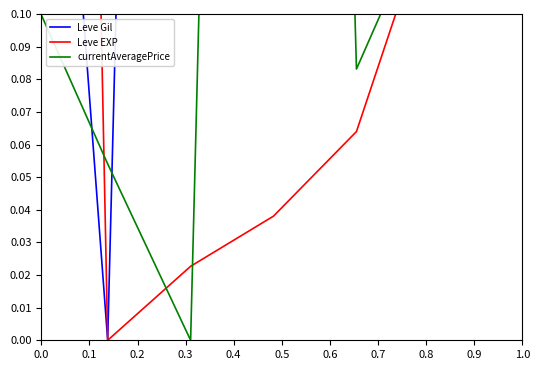

The value of Leve EXP at 0.1 is 0.0. True or false?

False